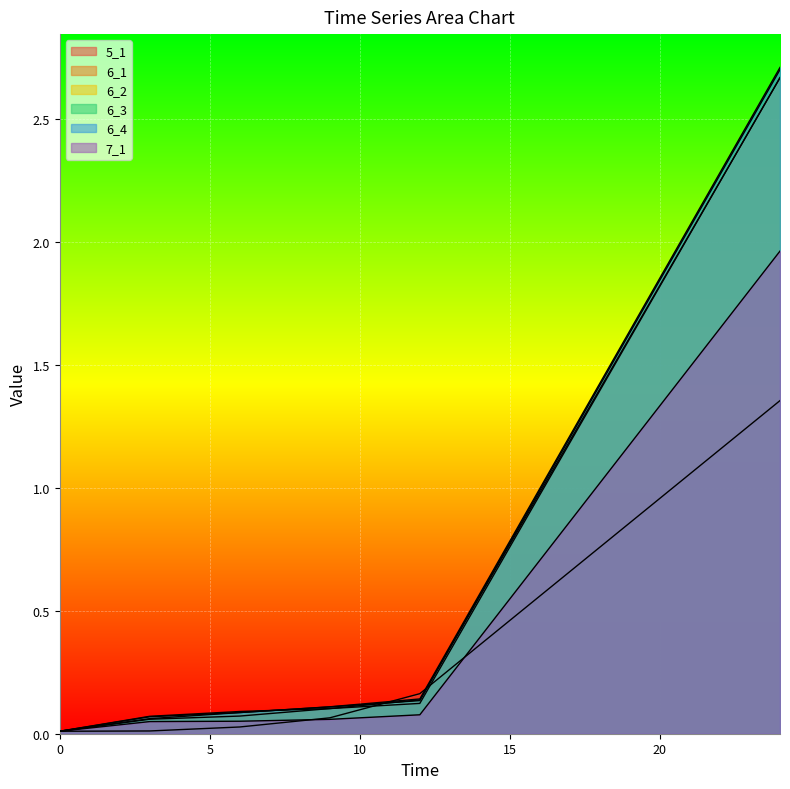

What is the difference between the highest and lowest values at 9?

0.1